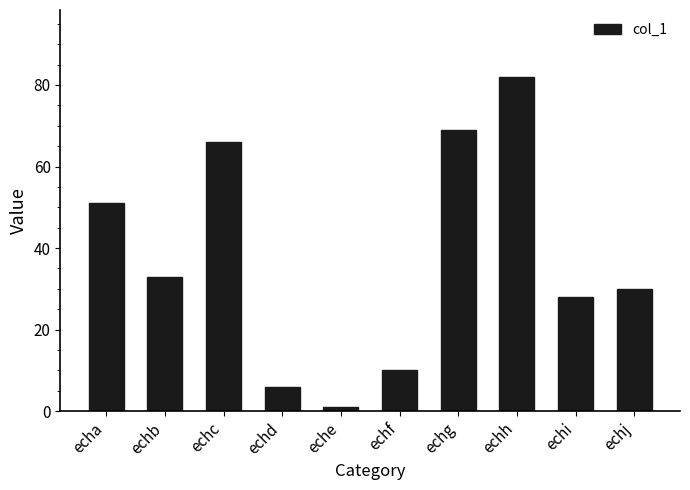

What is the greatest value displayed?

82